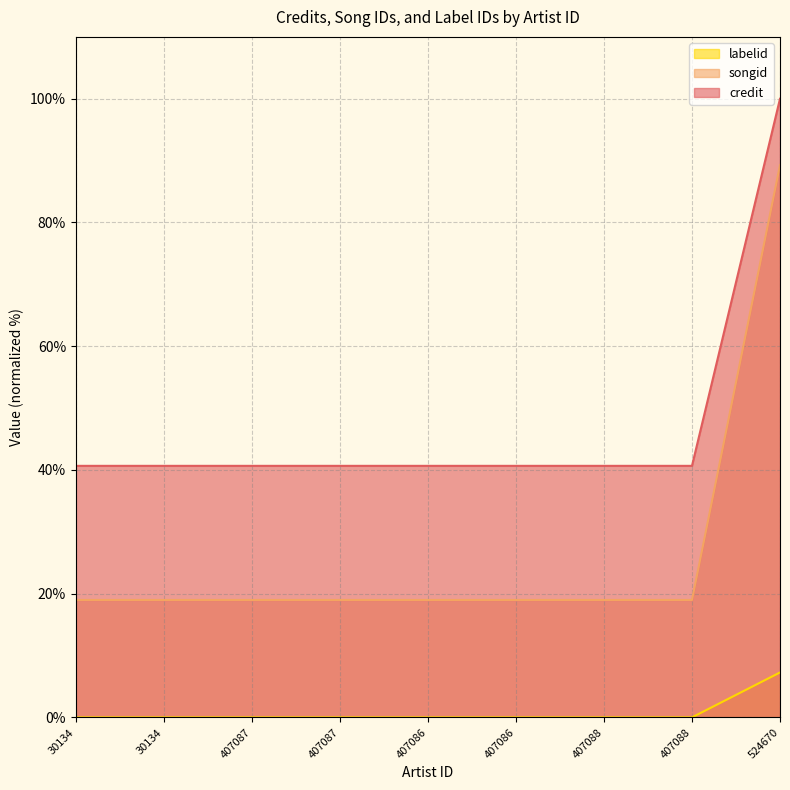

Rank the series at 407087 from highest to lowest value.

labelid, credit, songid